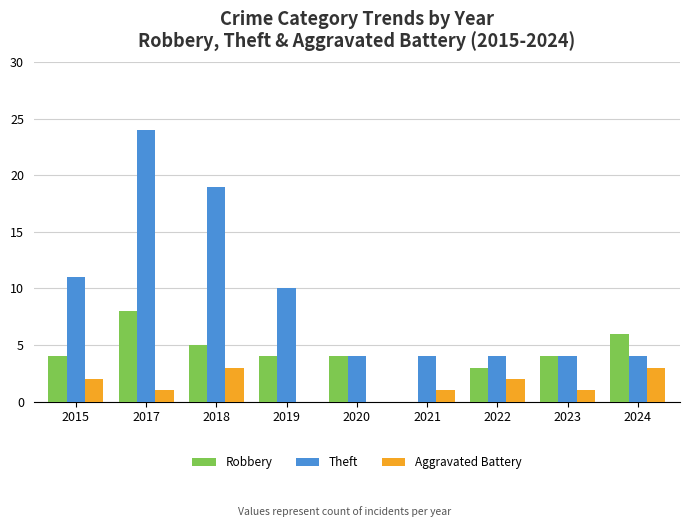

What is the greatest value displayed?

24